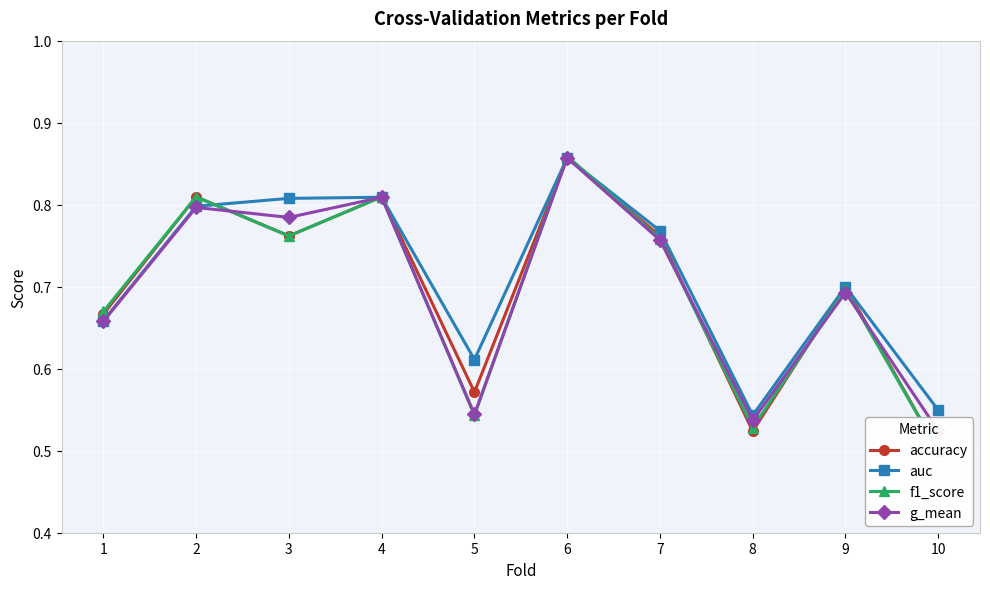

In g_mean, how many points are lower than both neighbors (excluding endpoints)?

3